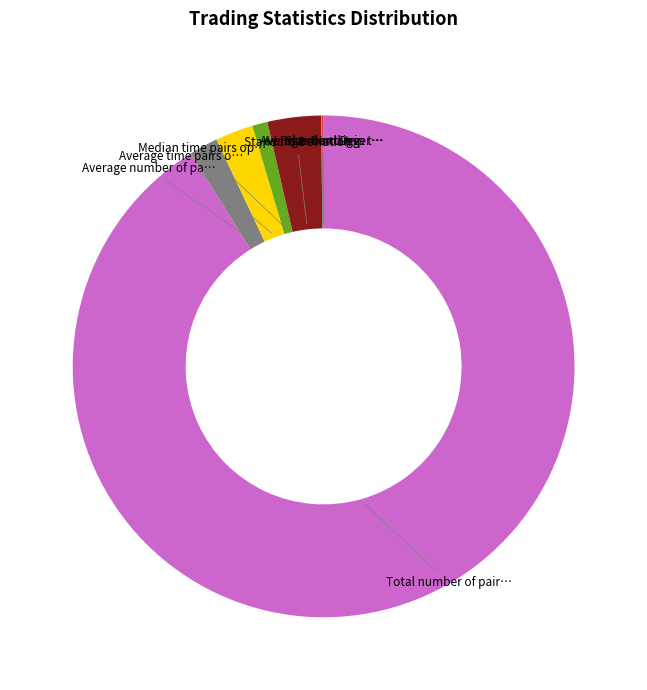

Does any single category account for the majority?

Yes